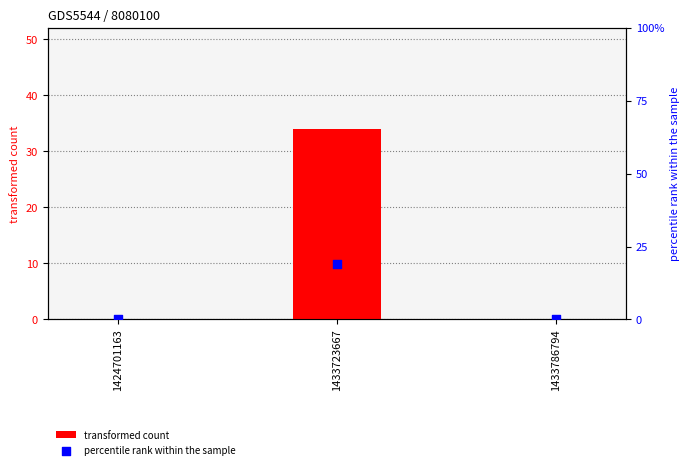

Which series reaches the maximum Y coordinate?

transformed count